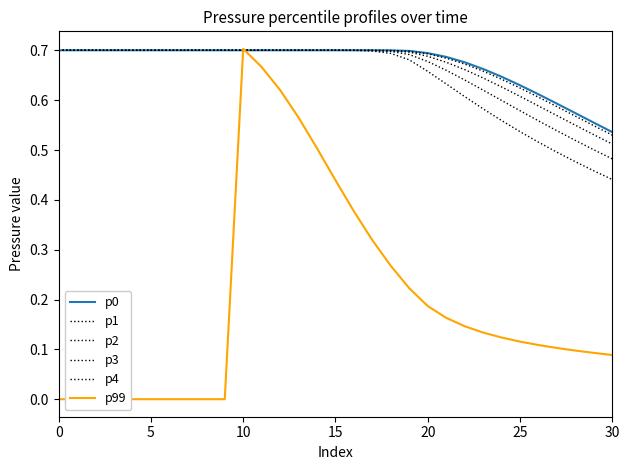

How many lines are shown in the chart?

6